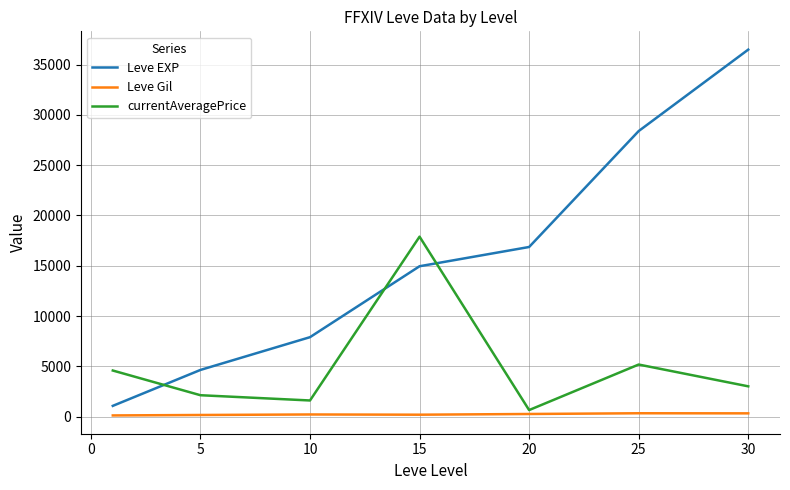

In currentAveragePrice, how many points are higher than both neighbors (excluding endpoints)?

2